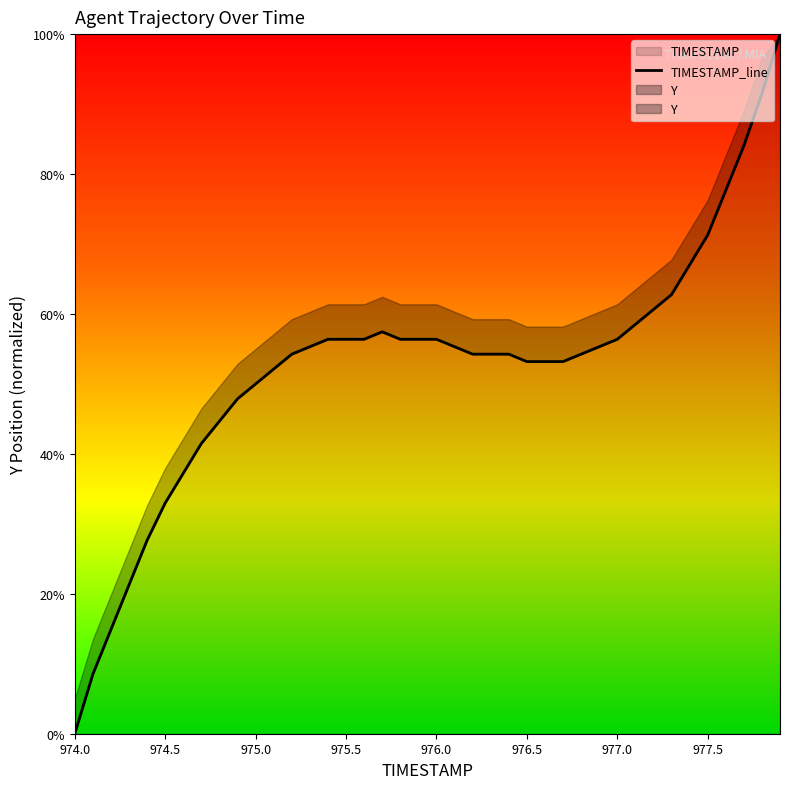

What is the sum of the values at 974.2 and 977.9?

114.9